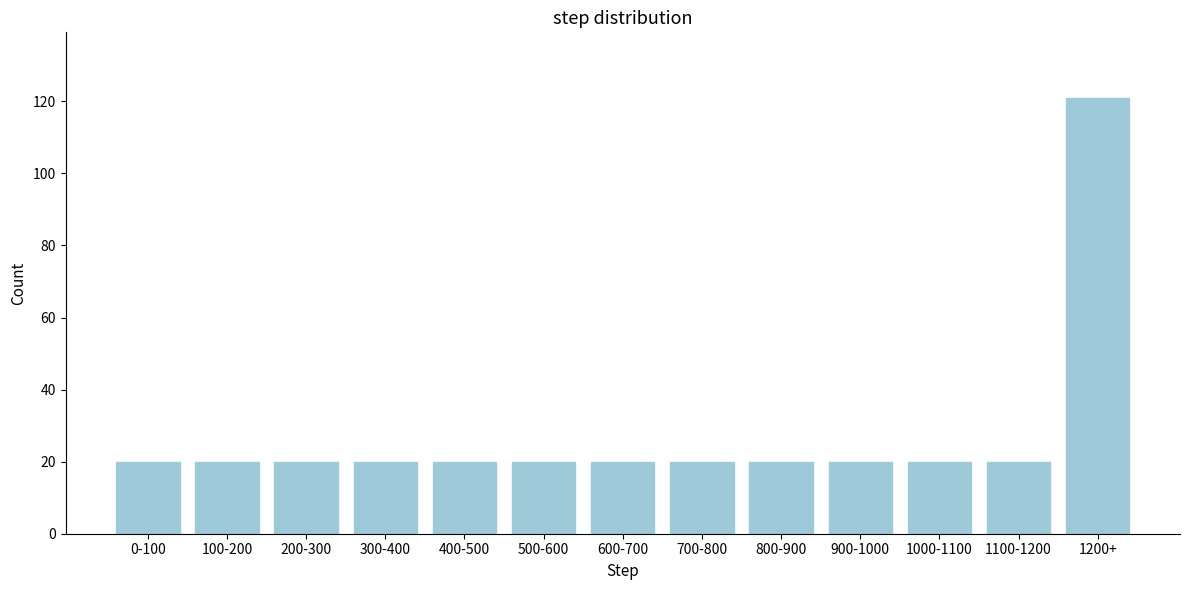

Reading left to right, what are all the values shown in this chart?

20	20	20	20	20	20	20	20	20	20	20	20	121